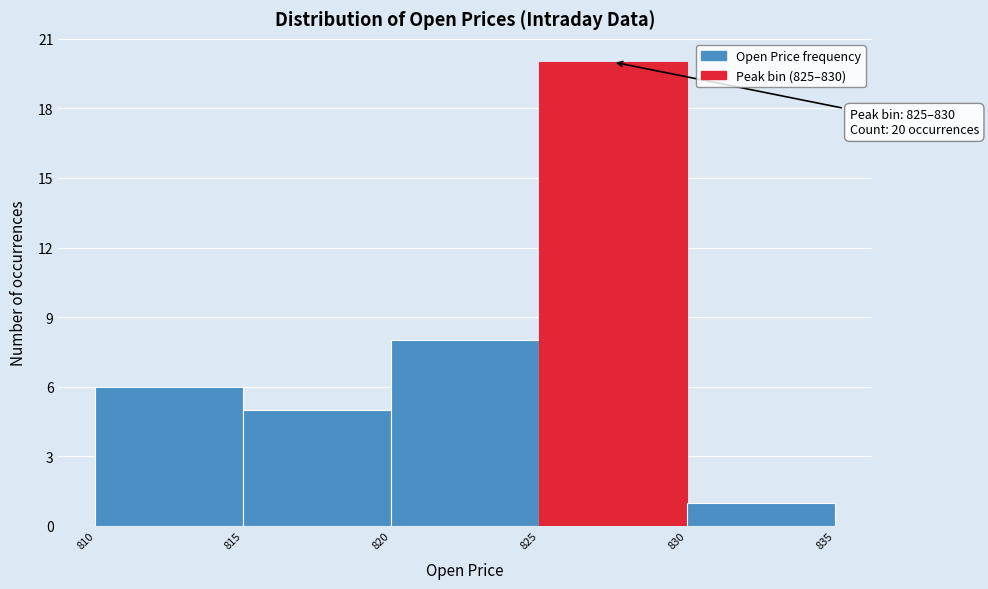

Over which range of the x-axis is the bar tallest?

825 to 830